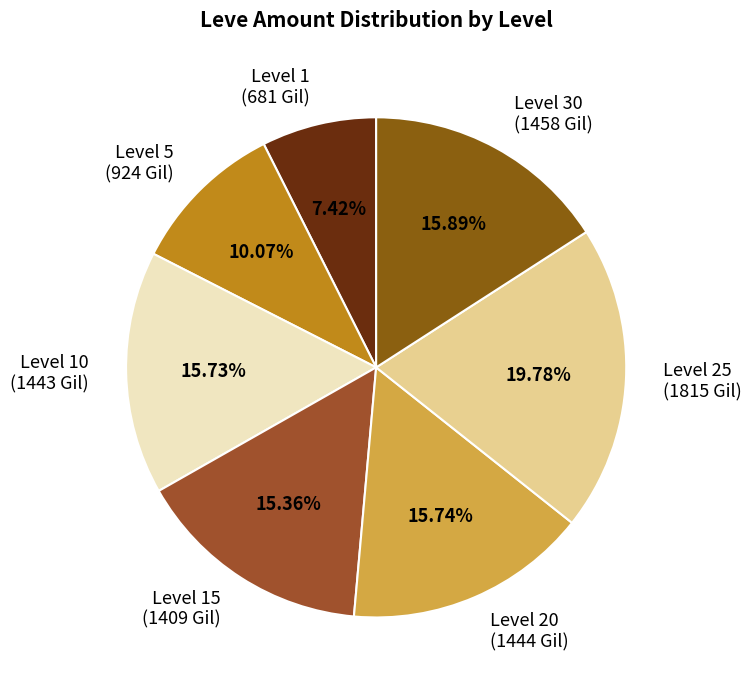

To the nearest percent, what is the difference between the largest and smallest slice percentages?

12%